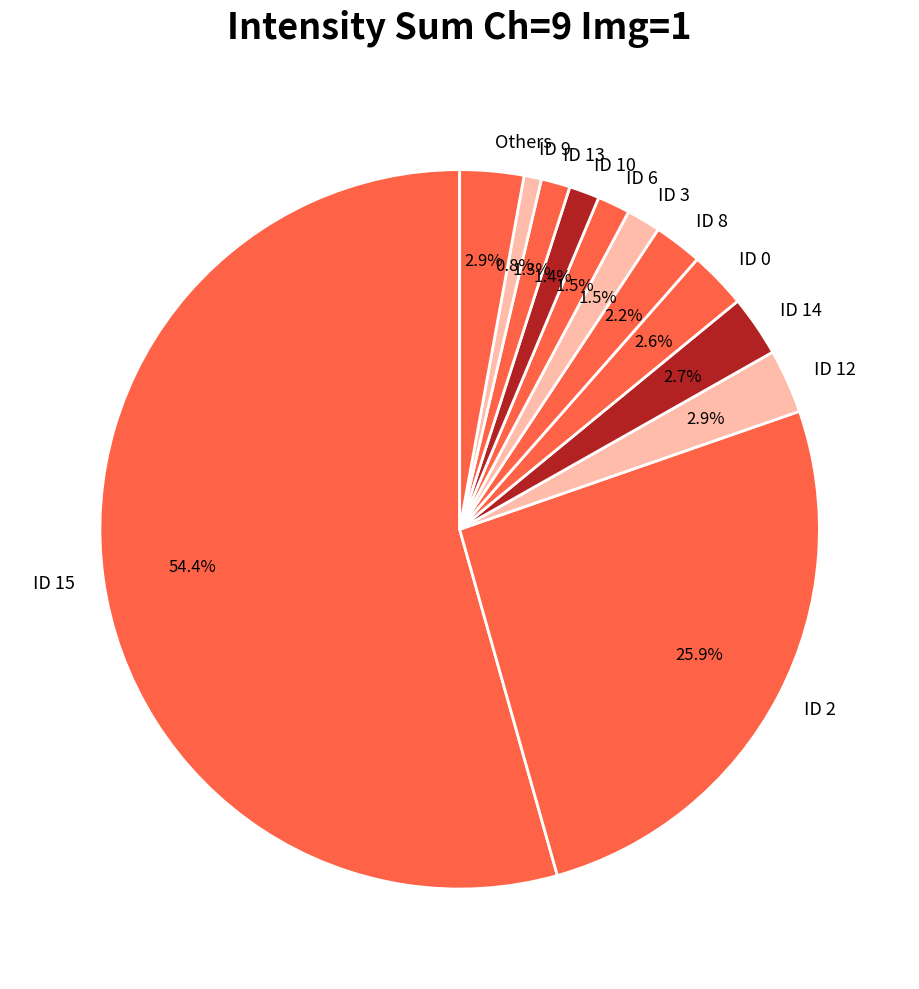

What percentage is NOT represented by ID 8?

97.8%